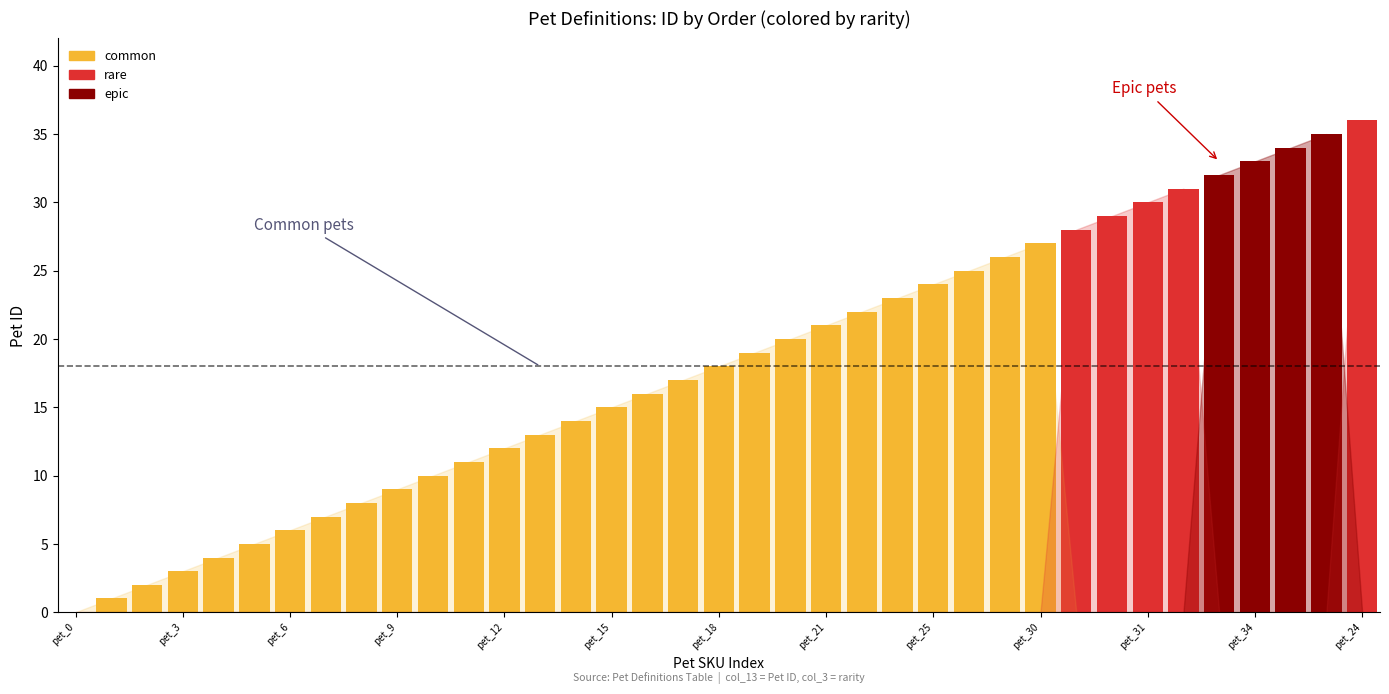

What is the maximum value shown in the chart?

36